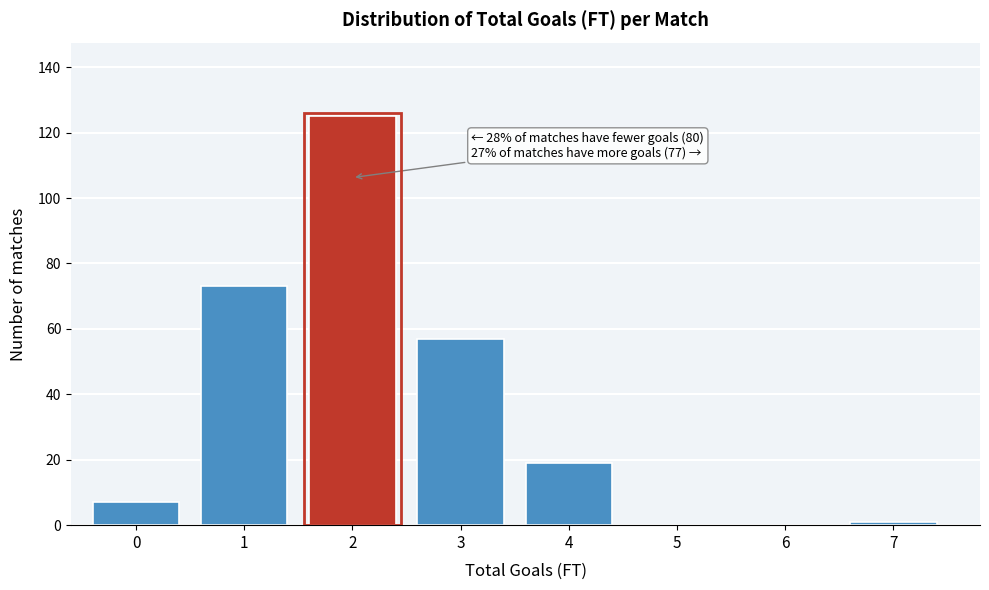

Reading right to left, what are all the values shown in this chart?

7=1	6=0	5=0	4=19	3=57	2=125	1=73	0=7